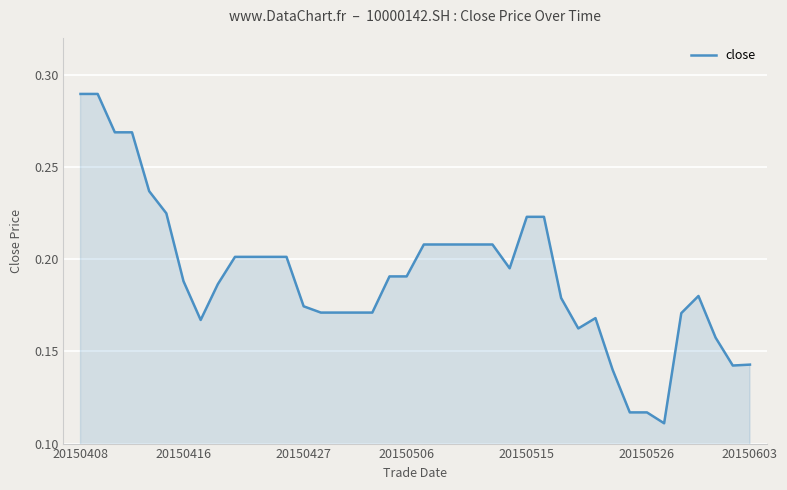

How many points are higher than both their immediate neighbors (excluding endpoints)?

2